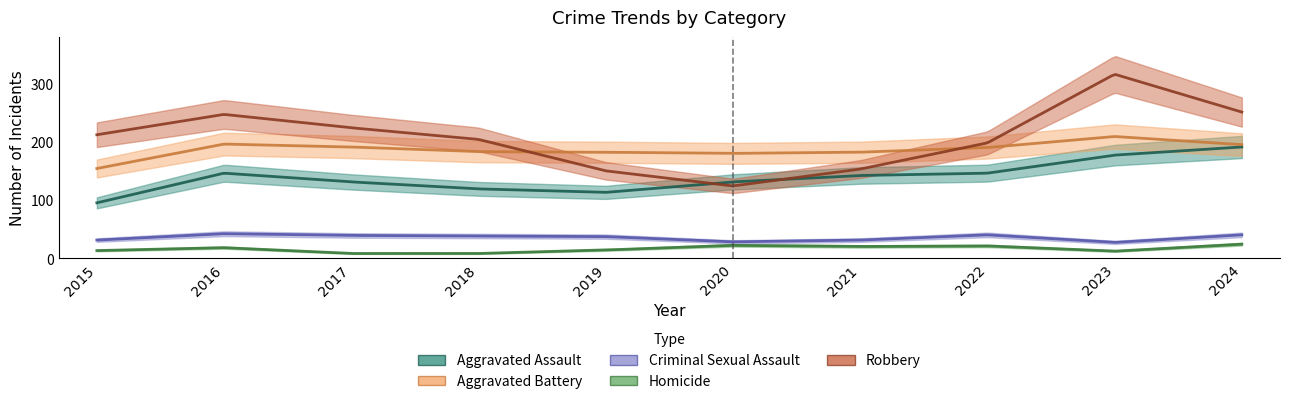

Which series changed the most between 2019 and 2022?

Robbery